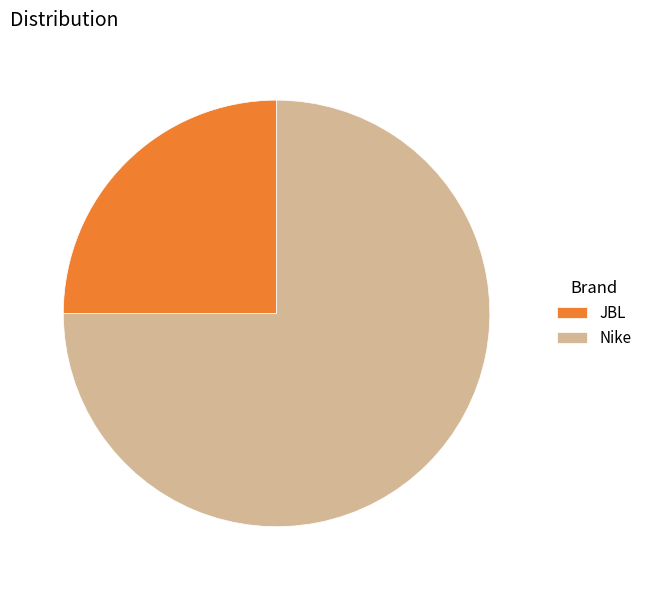

Rank the categories by value from lowest to highest.

JBL, Nike